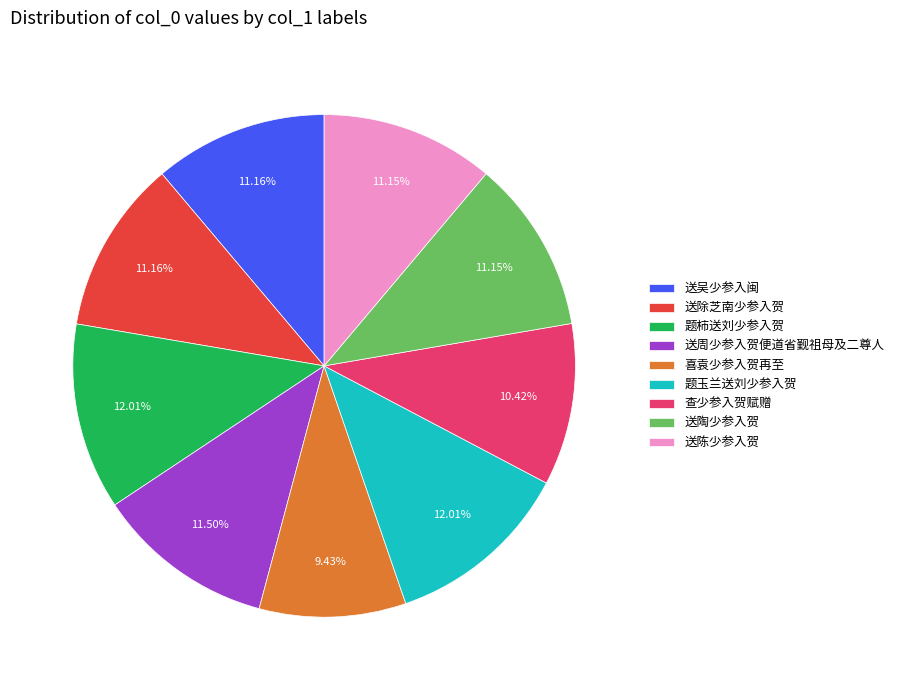

Combined, do 送周少参入贺便道省觐祖母及二尊人 and 送除芝南少参入贺 account for over 50%?

No